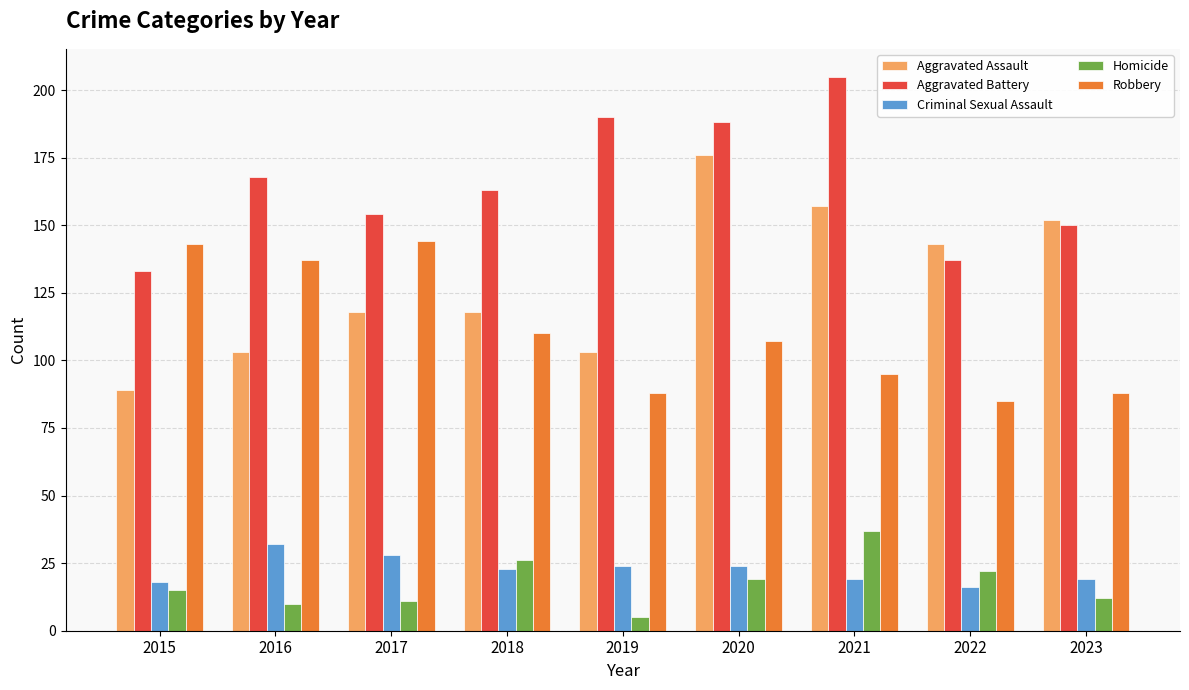

Is it true that Aggravated Assault equals 159 at 2015?

False